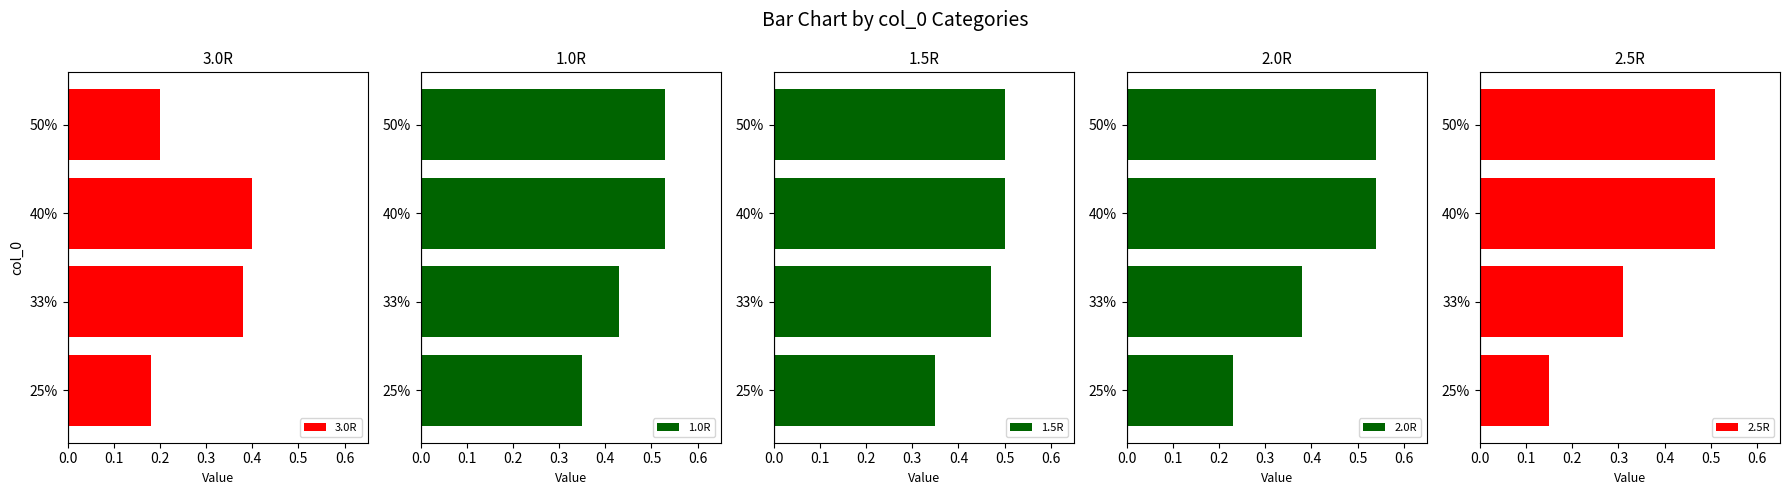

What is the maximum value for 2.0R?

0.5